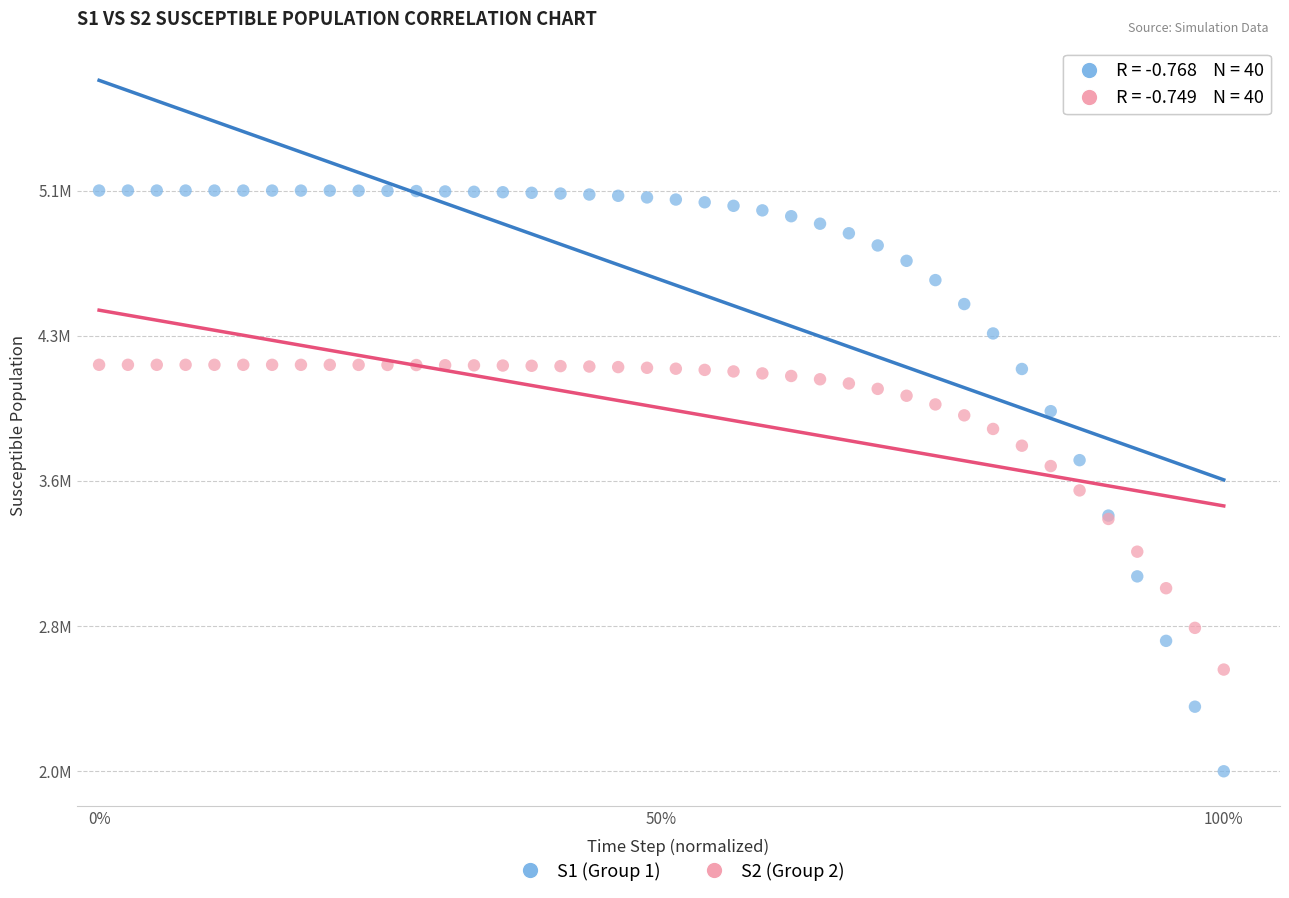

Which series has the largest Y range (max minus min)?

S1 (Group 1)